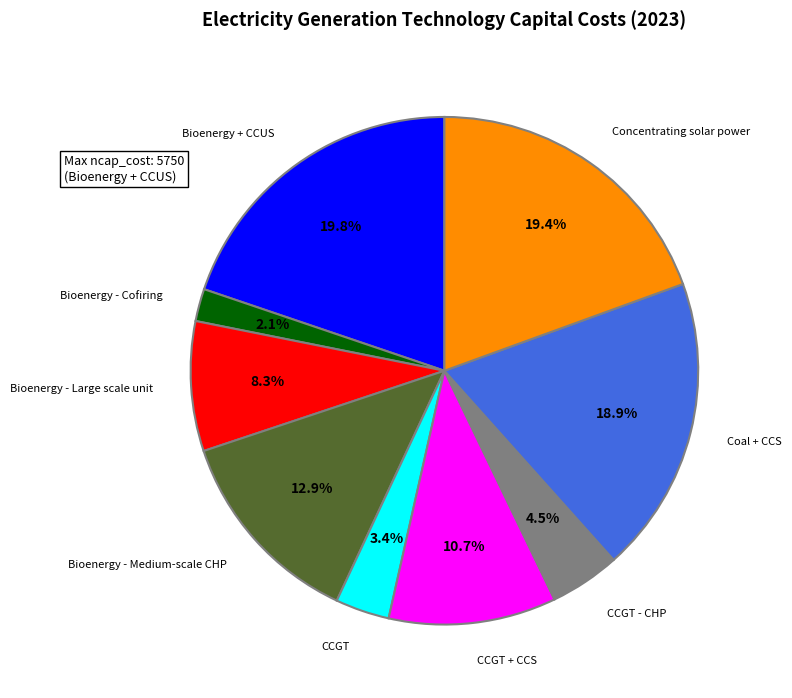

Count the number of slices in the pie.

9